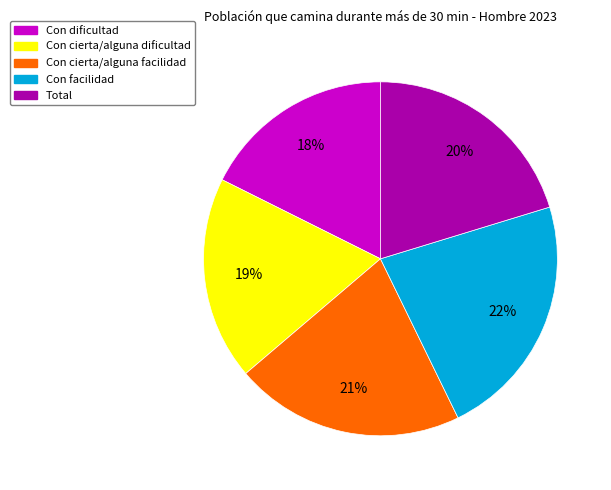

To the nearest percent, what portion does Con cierta/alguna dificultad represent?

19%